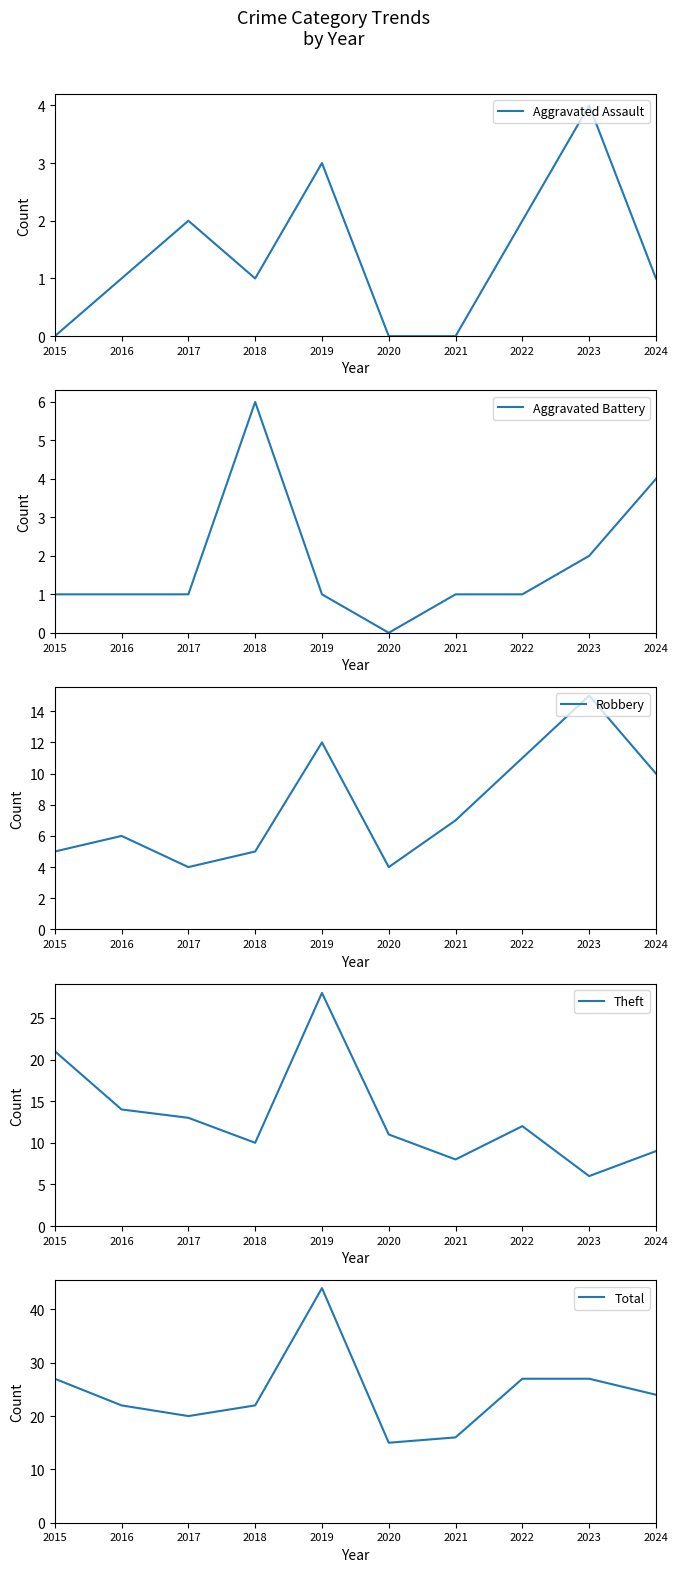

Is this an area chart (filled region under the line)?

No